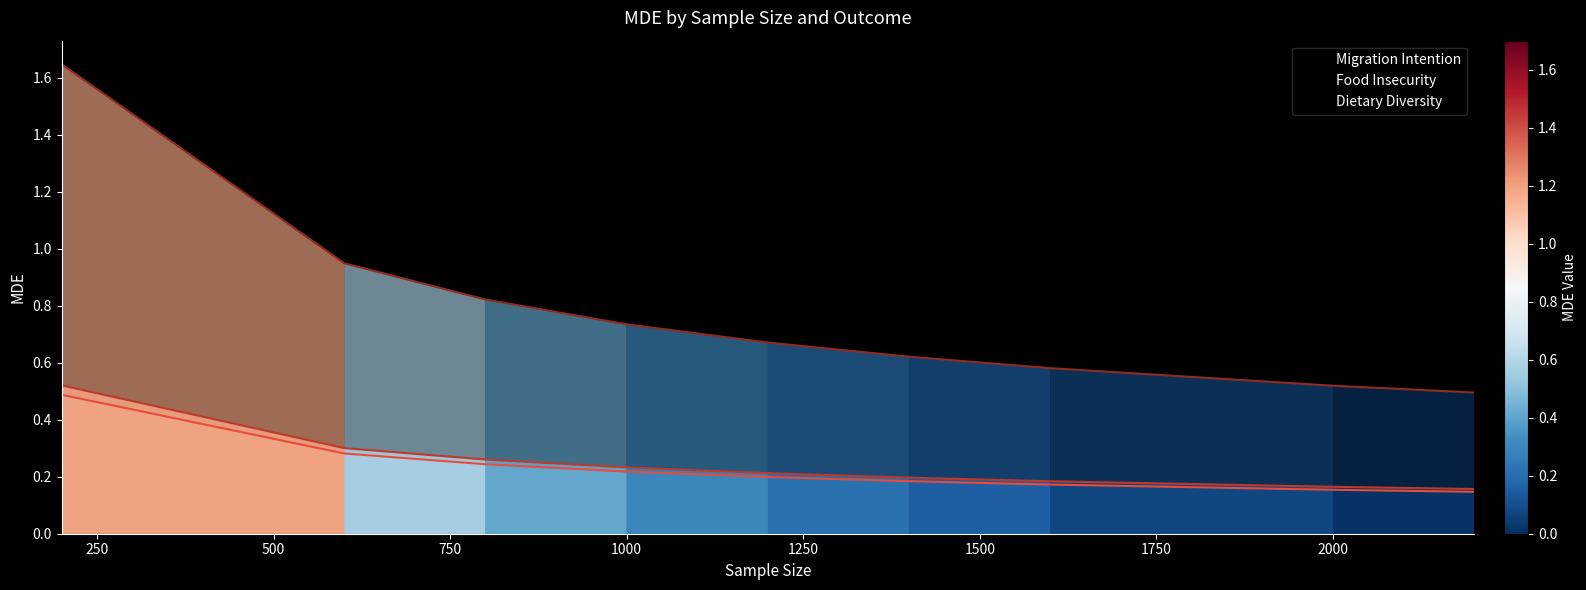

What is the highest value of the Migration Intention series?

0.5